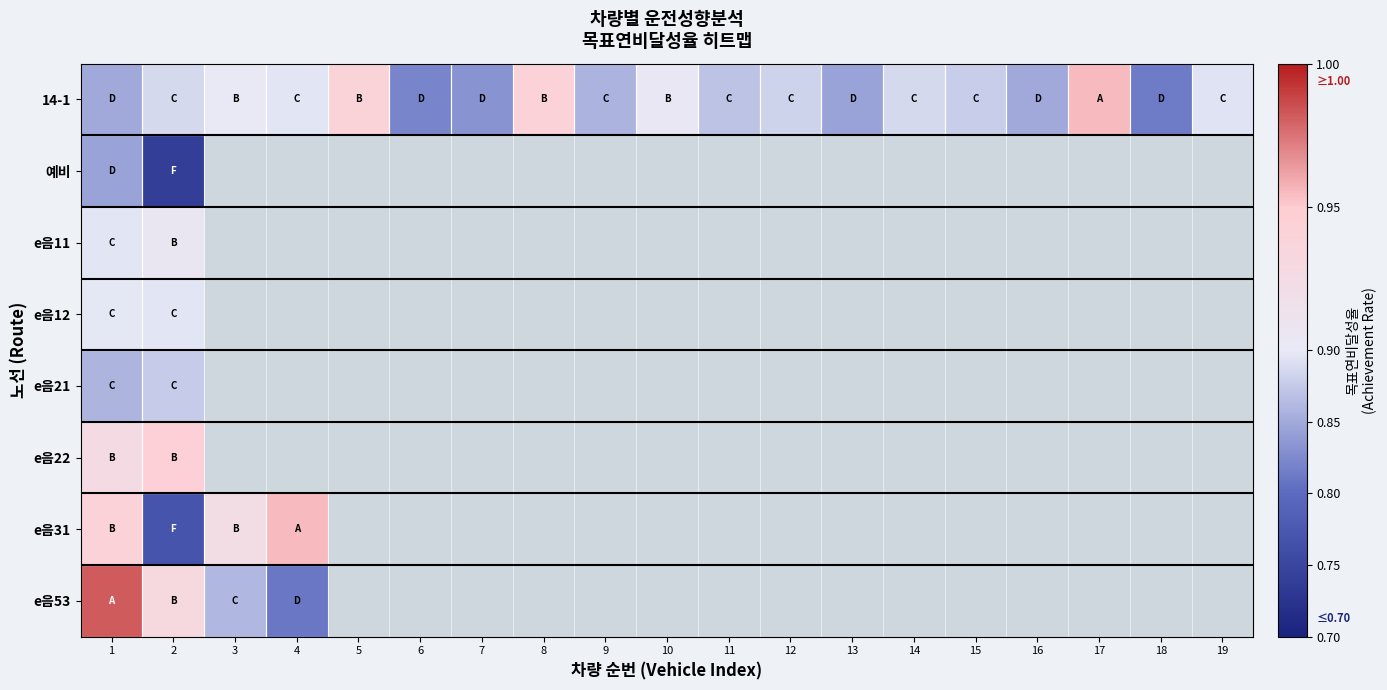

What is the maximum value shown in the chart?

1.0